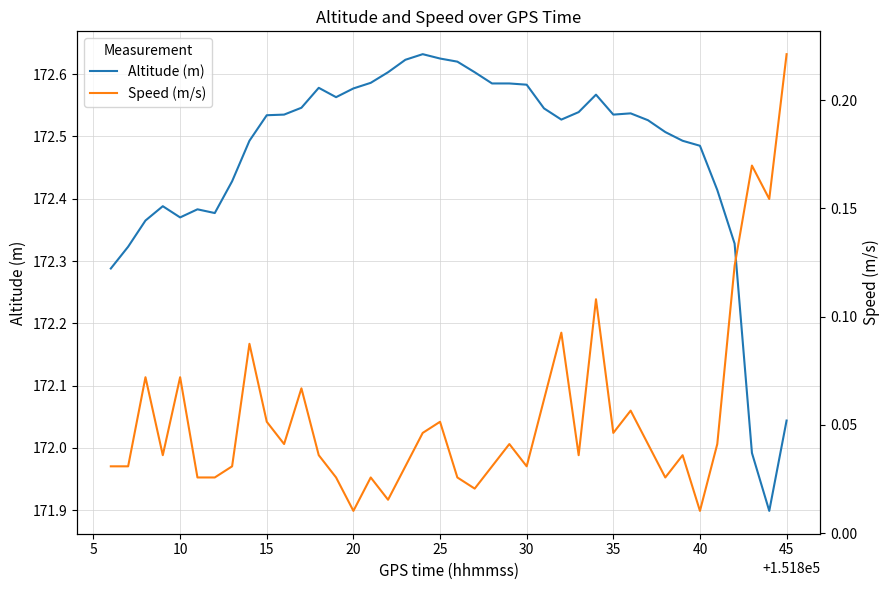

What are all the series names shown in the legend?

Altitude (m), Speed (m/s)